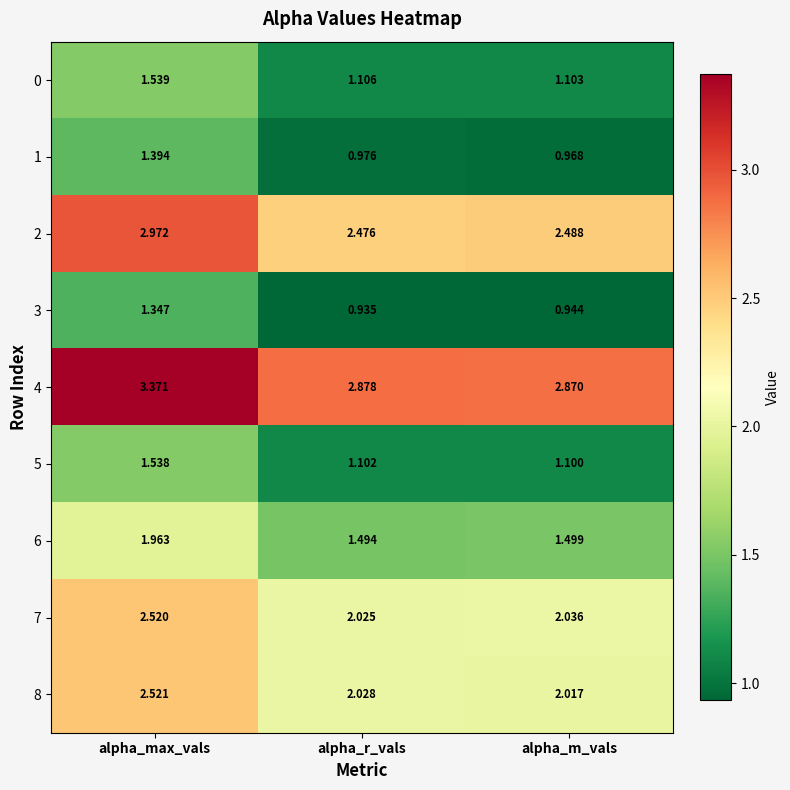

Rank the series at alpha_max_vals from lowest to highest value.

3, 1, 5, 0, 6, 7, 8, 2, 4